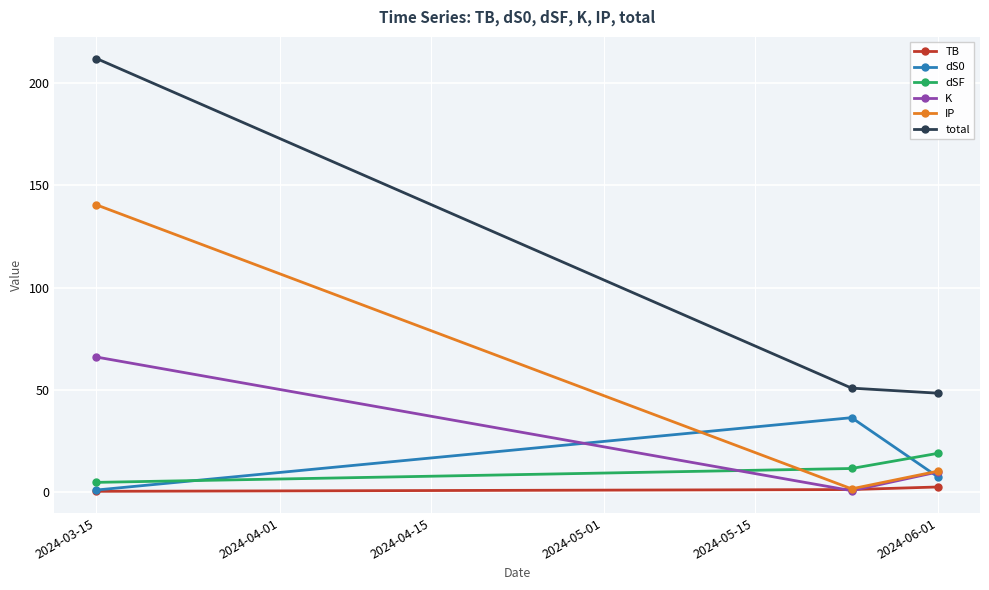

Which series has the largest range (max minus min)?

total